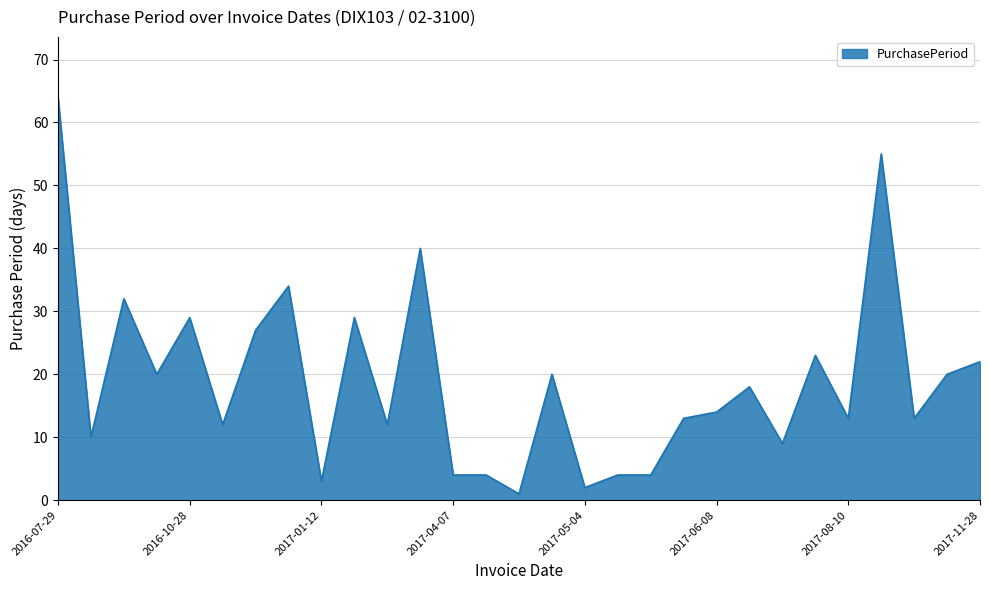

What is the maximum value shown in the chart?

64